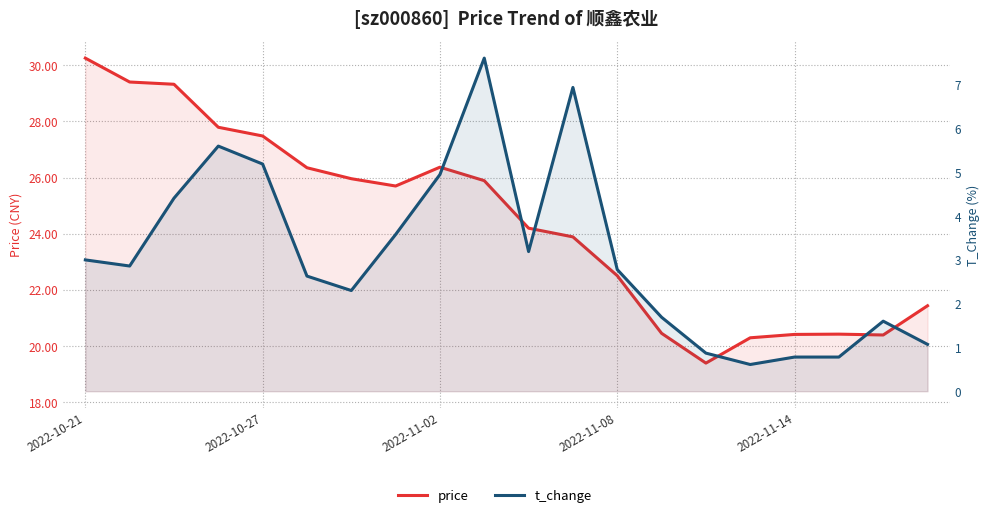

Which series has the largest range (max minus min)?

price